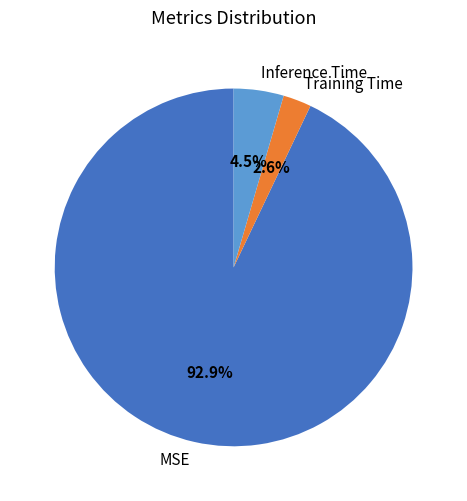

Count the number of slices in the pie.

3